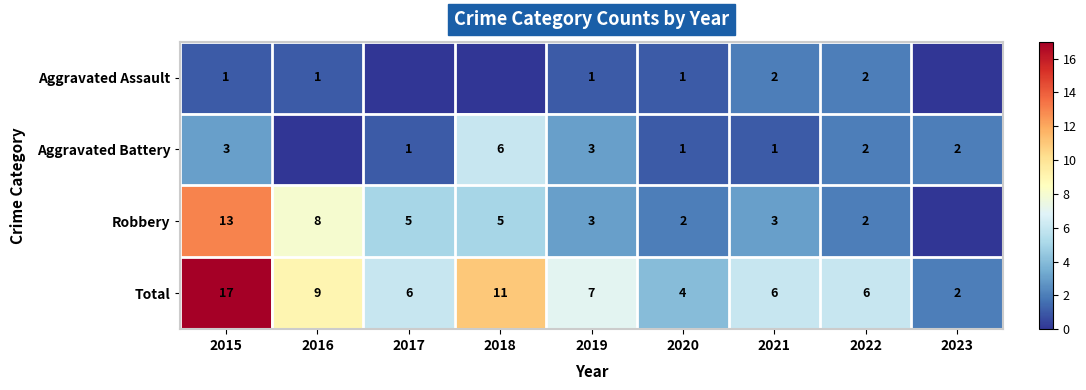

What is the lowest value of the Total series?

2